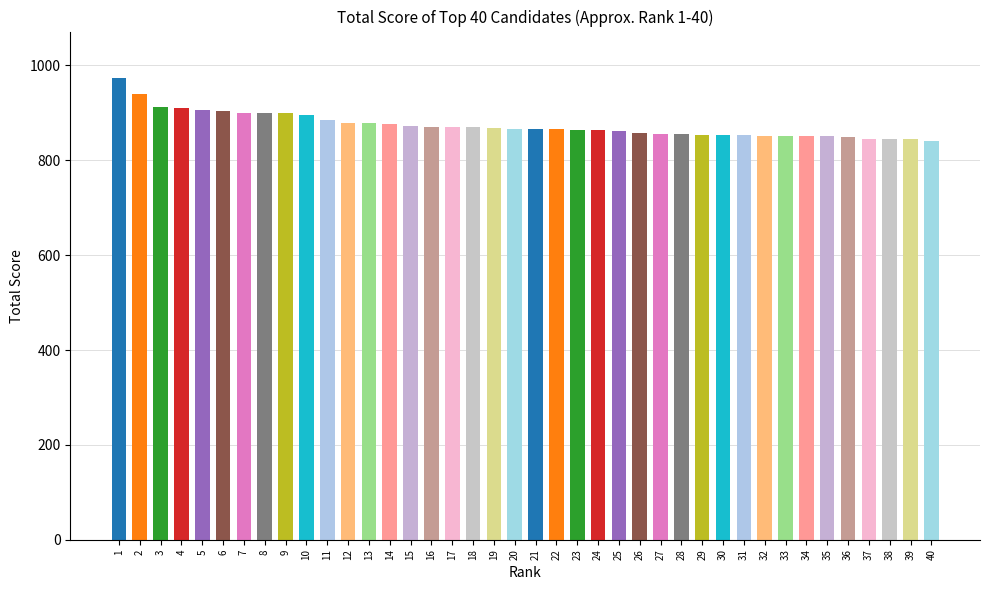

Approximately how many times larger is the value at 30 compared to 15?

1.0